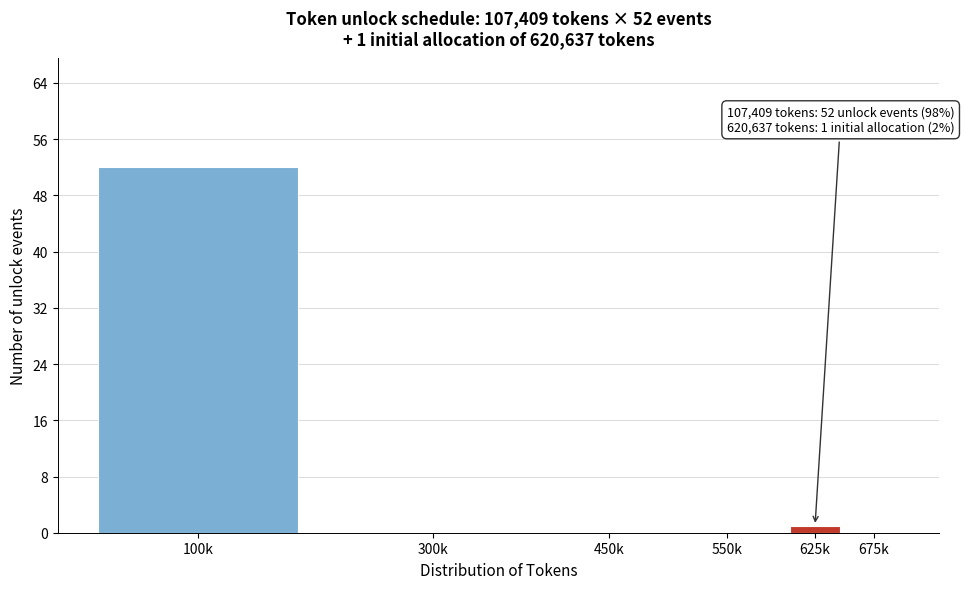

Reading left to right, list all the values displayed in this chart.

100k=52	300k=0	450k=0	550k=0	625k=1	675k=0